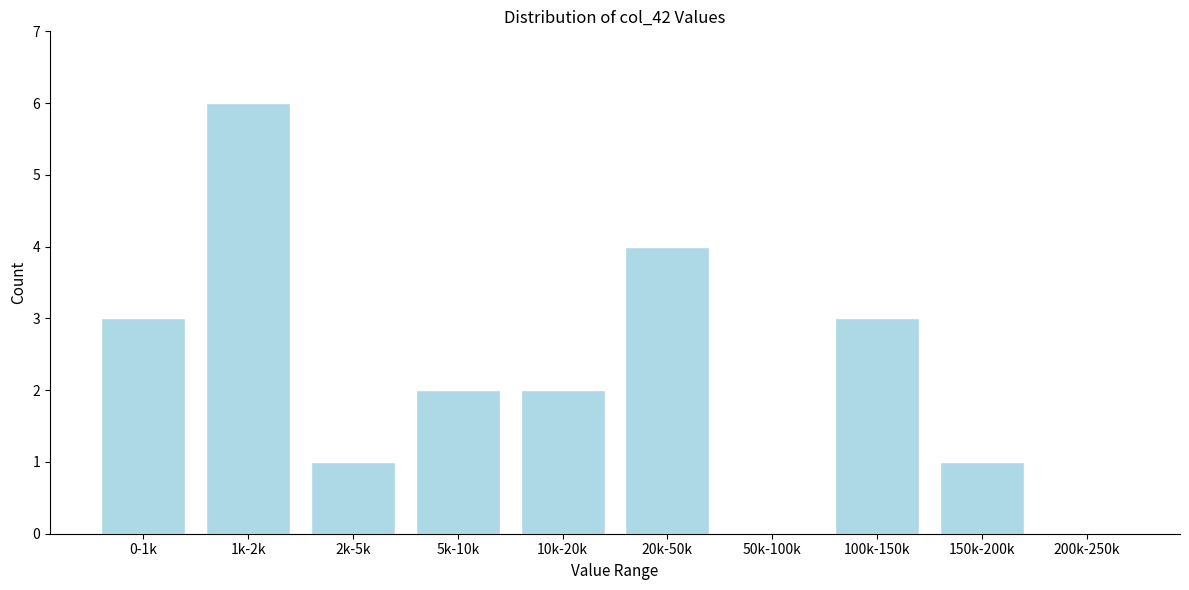

Reading left to right, transcribe all the data shown in this chart.

0-1k=3	1k-2k=6	2k-5k=1	5k-10k=2	10k-20k=2	20k-50k=4	50k-100k=0	100k-150k=3	150k-200k=1	200k-250k=0